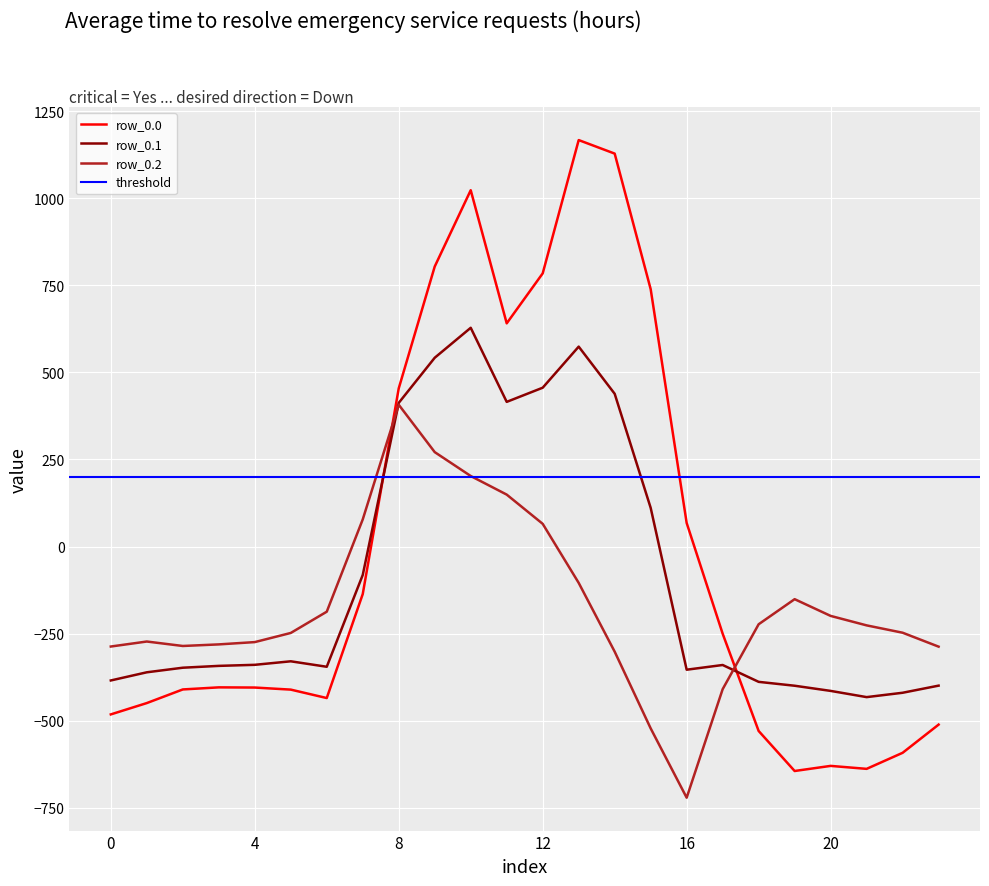

List the labels in order of row_0.0 value, smallest first.

19, 21, 20, 22, 18, 23, 0, 1, 6, 5, 2, 4, 3, 17, 7, 16, 8, 11, 15, 12, 9, 10, 14, 13